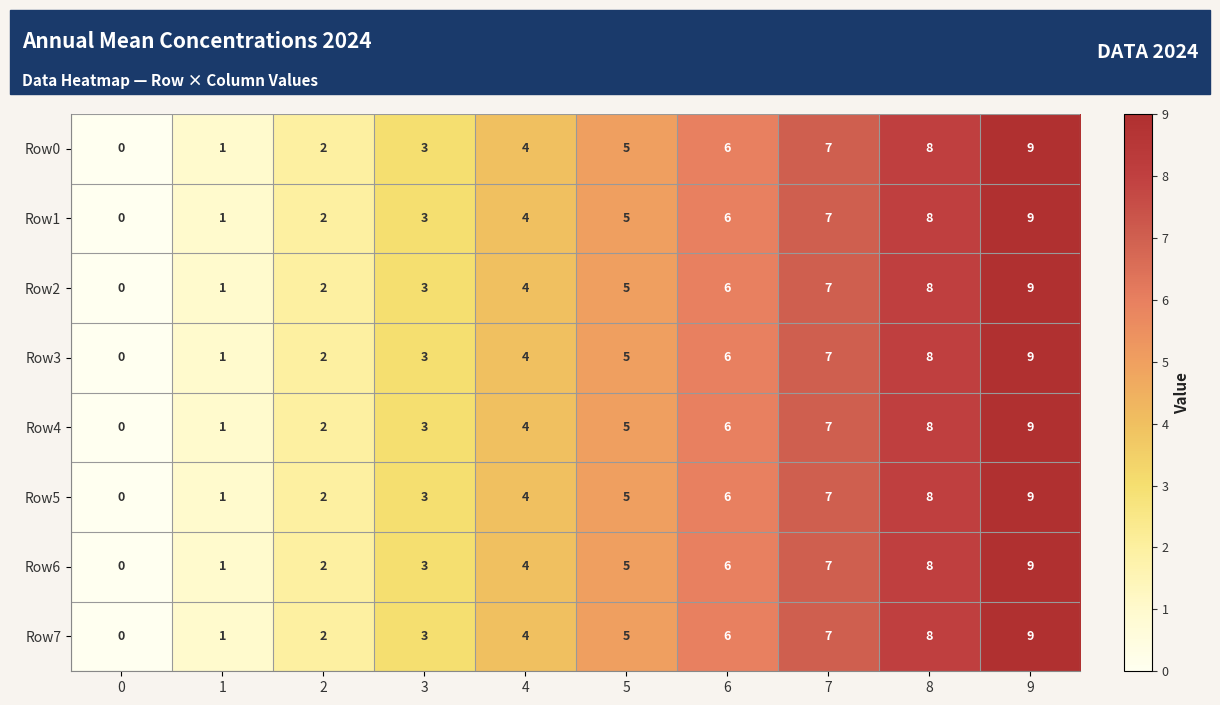

What is the sum of the Row6 values at 2 and 1?

3